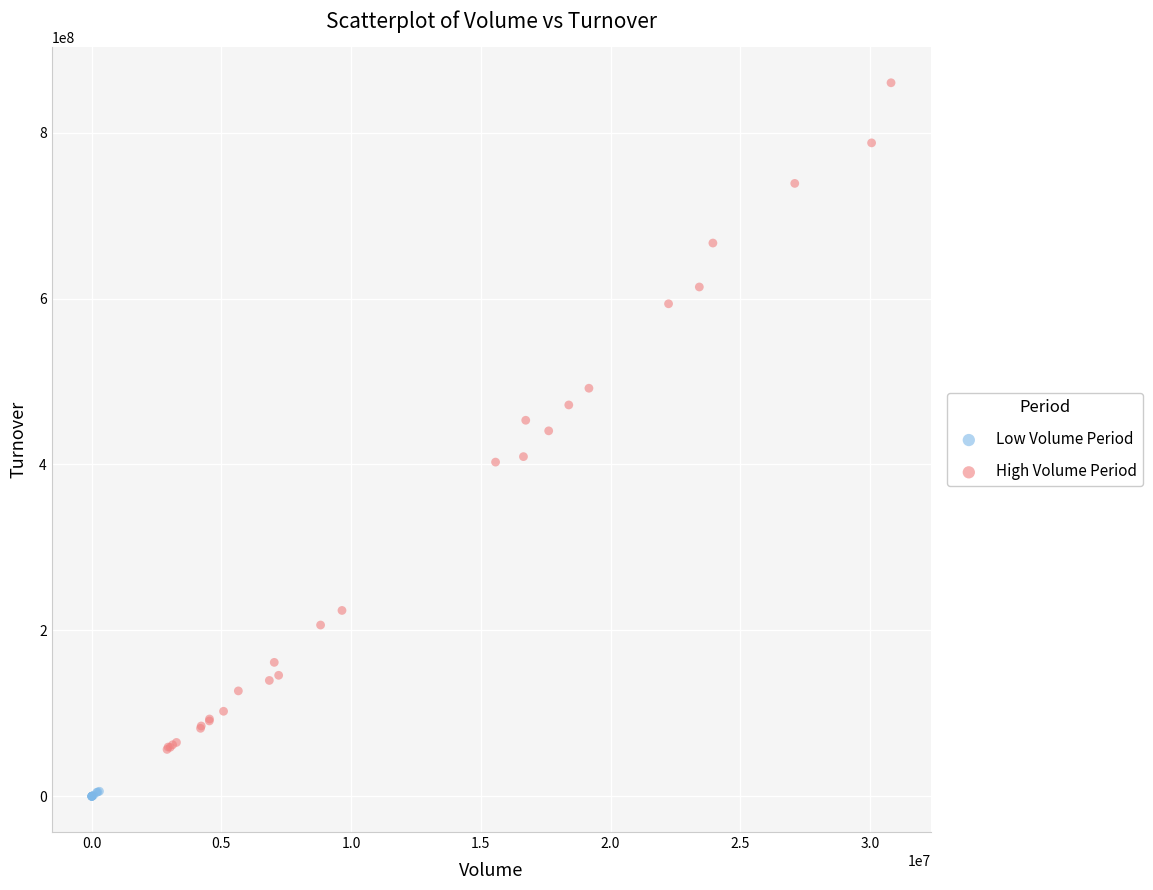

Which series has the largest Y range (max minus min)?

High Volume Period